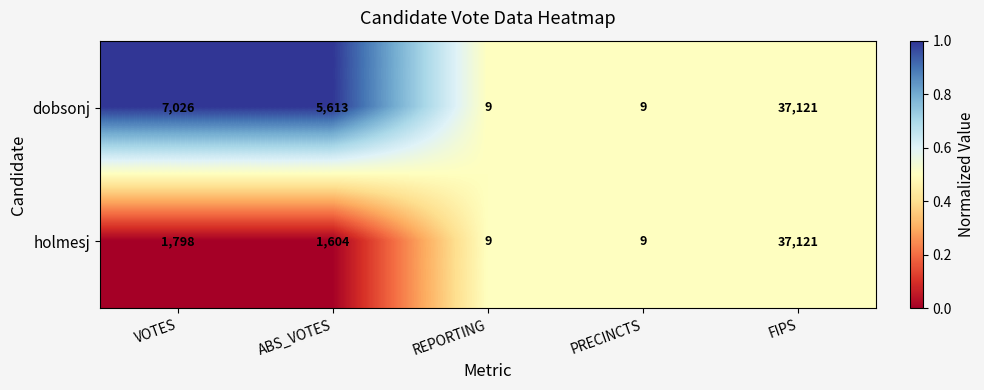

List the series in order of their overall mean, lowest first.

holmesj, dobsonj